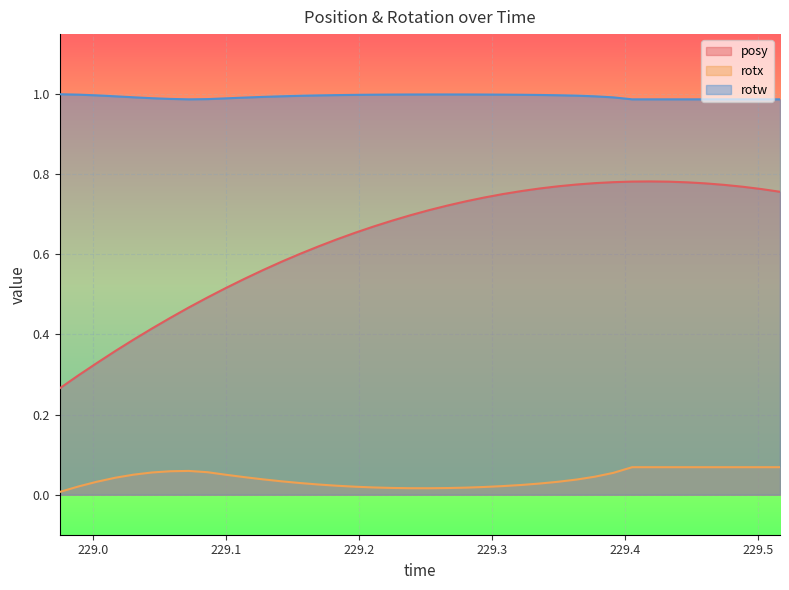

Which series has the largest total across all categories?

rotw